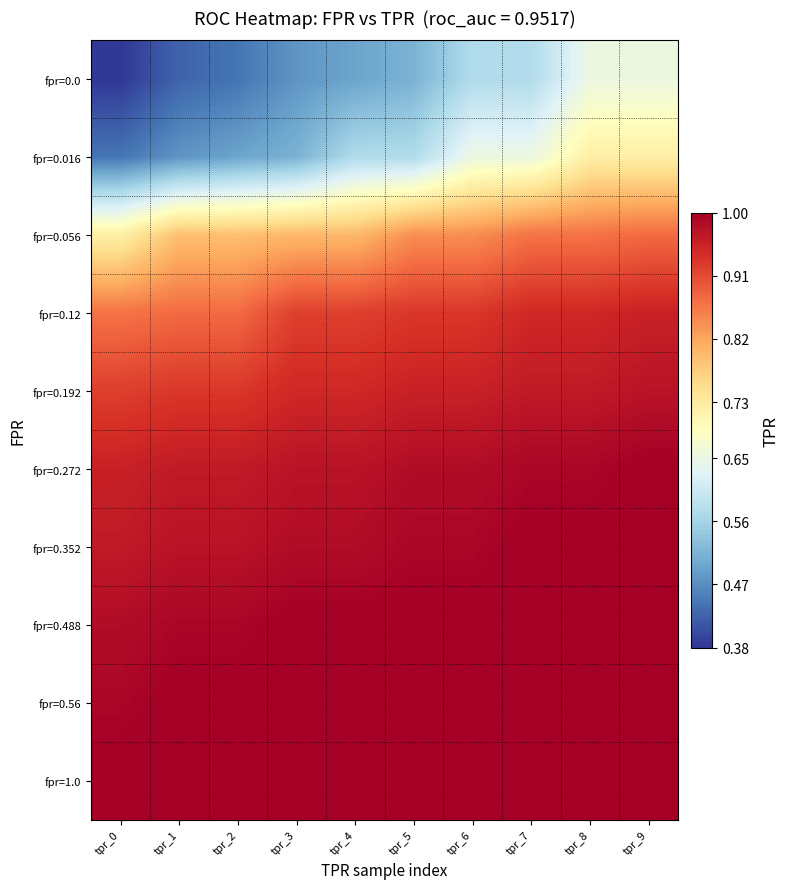

At which category is the sum across all series the highest?

tpr_9